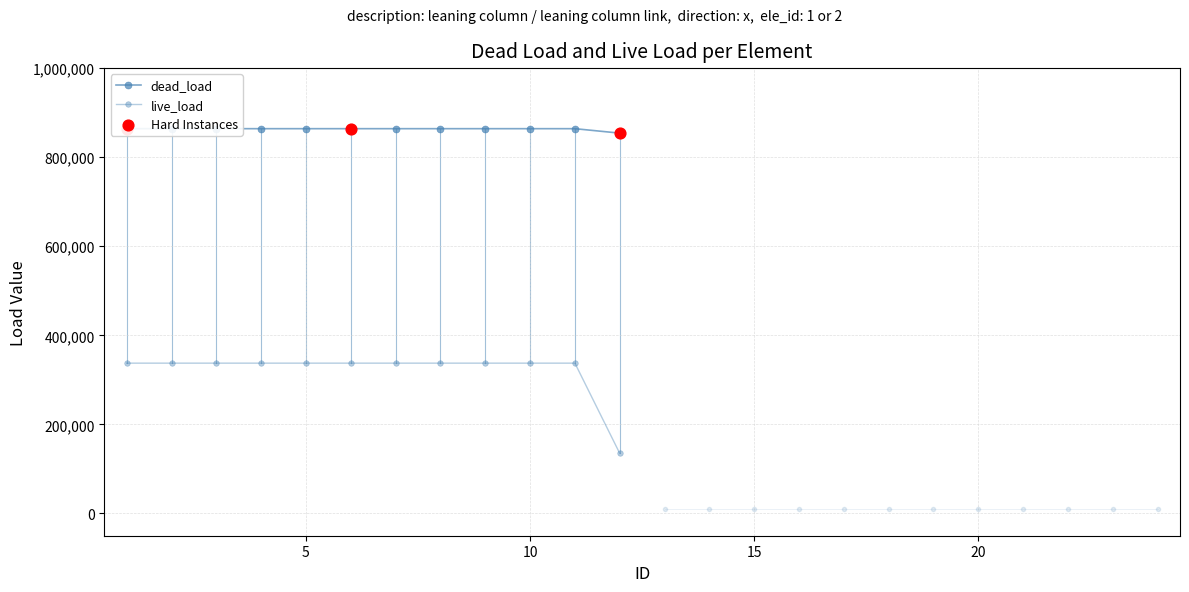

Which series has the largest total across all categories?

dead_load